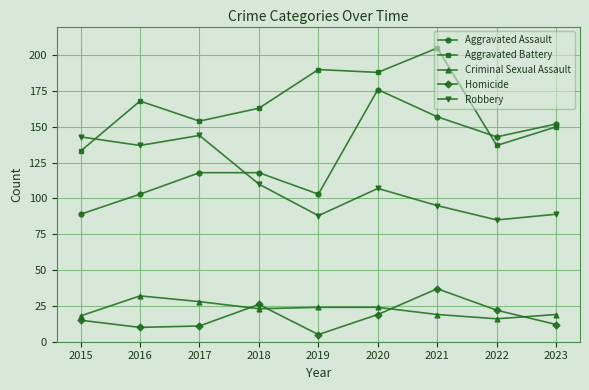

True or false: Criminal Sexual Assault has a value of 28 at 2017.

True